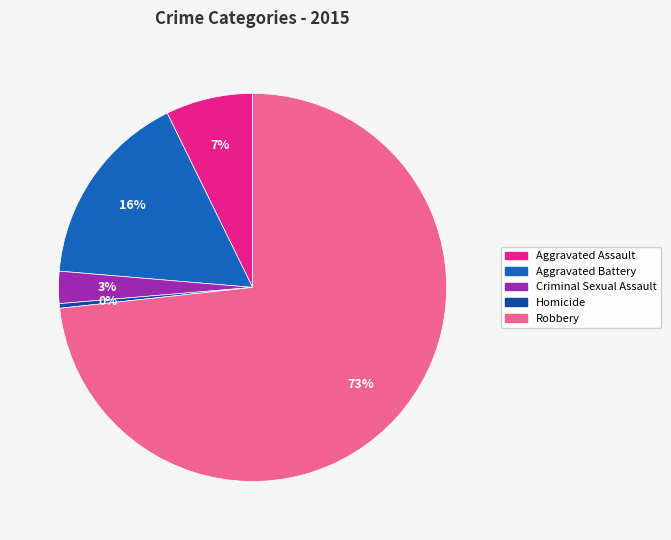

How many slices are in this pie chart?

5